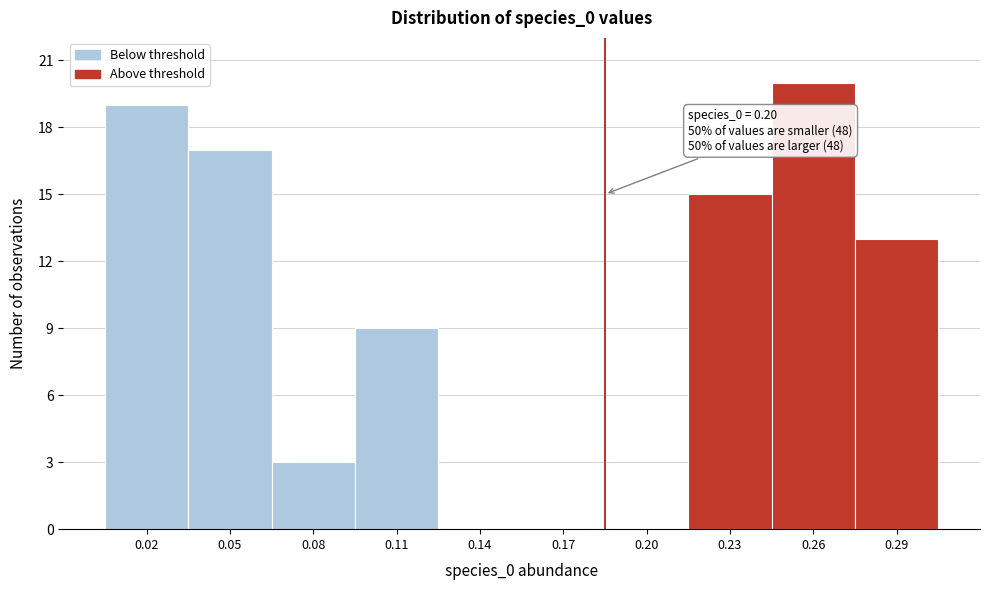

Reading right to left, what are all the values shown in this chart?

0.29=13	0.26=20	0.23=15	0.20=0	0.17=0	0.14=0	0.11=9	0.08=3	0.05=17	0.02=19